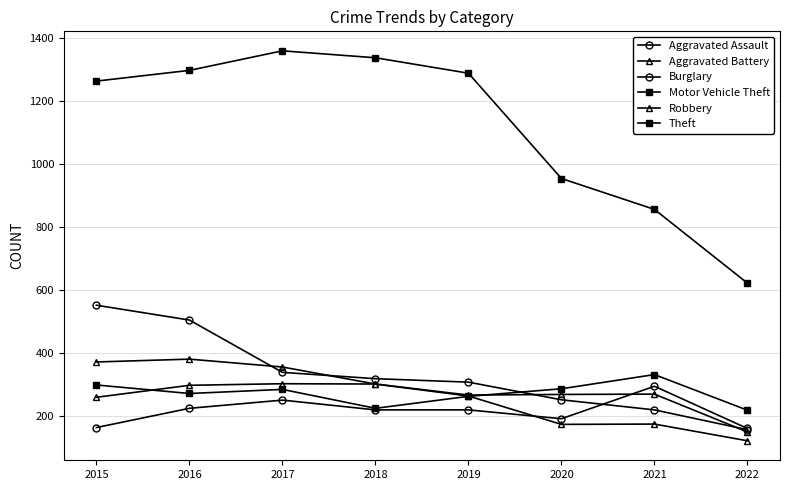

How many data points in Burglary are less than 319?

4